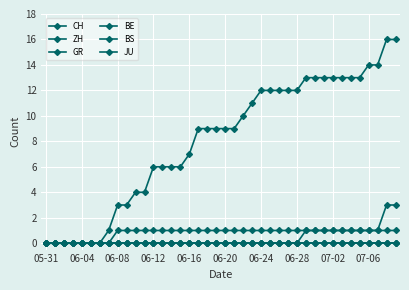

Does the chart have visible grid lines?

Yes